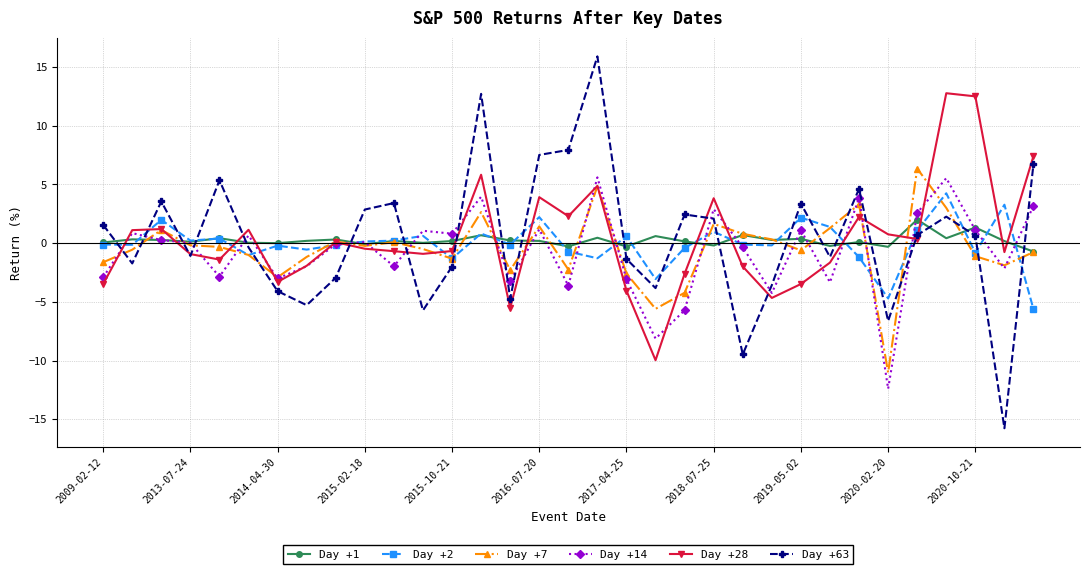

What is the highest value of the Day +14 series?

5.6